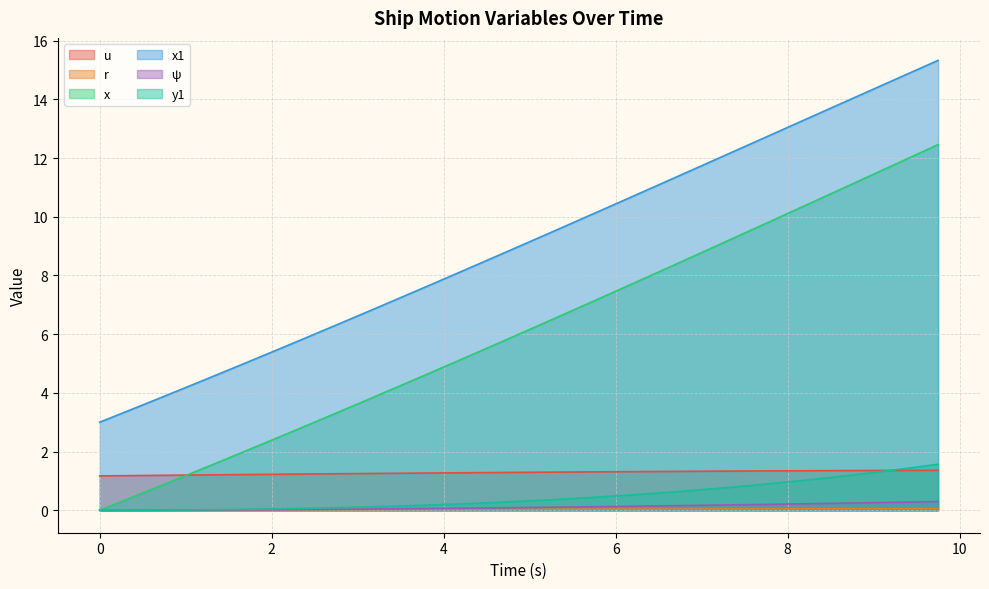

What value does the u series have at 5.0?

1.3